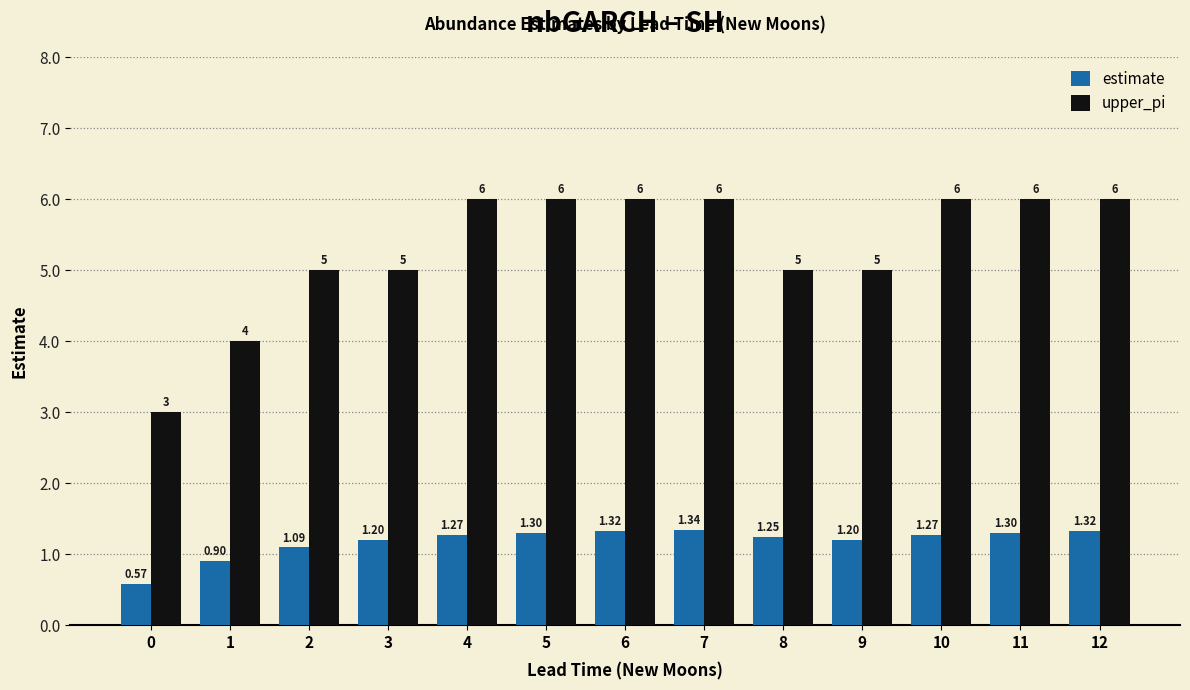

What is the difference between the maximum and minimum values in the upper_pi series?

3.0